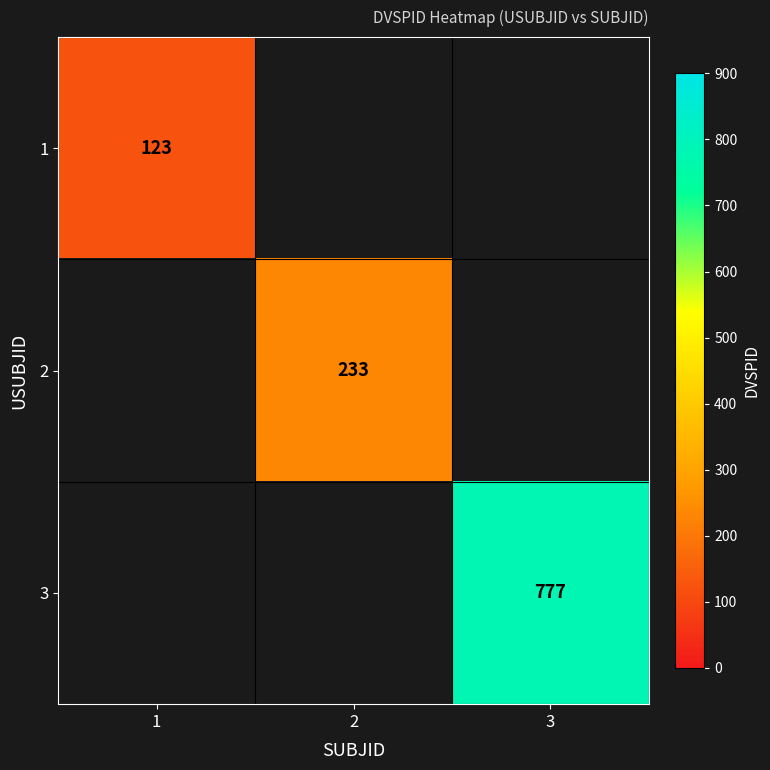

The value of 3 at 3 is 295. True or false?

False